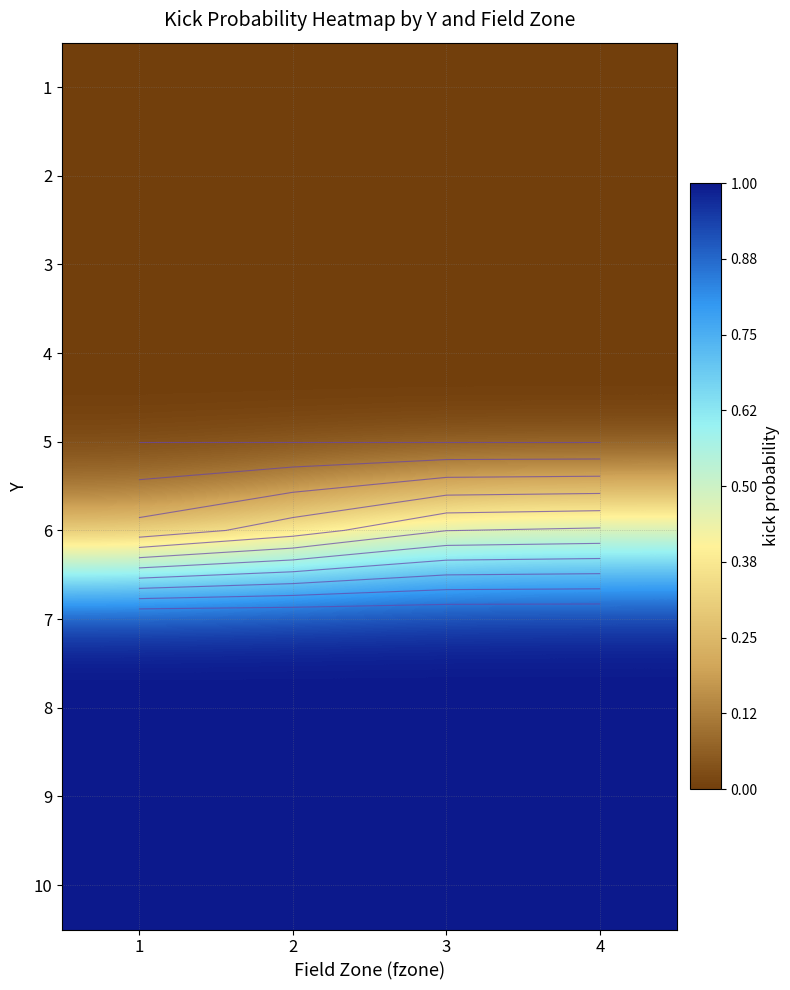

What is the highest value of the 9 series?

1.0